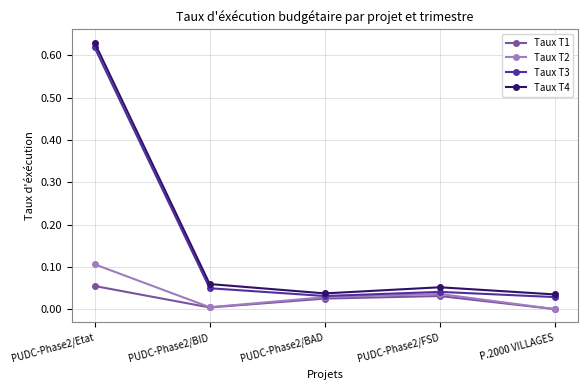

Which category has the highest value across all series?

PUDC-Phase2/Etat